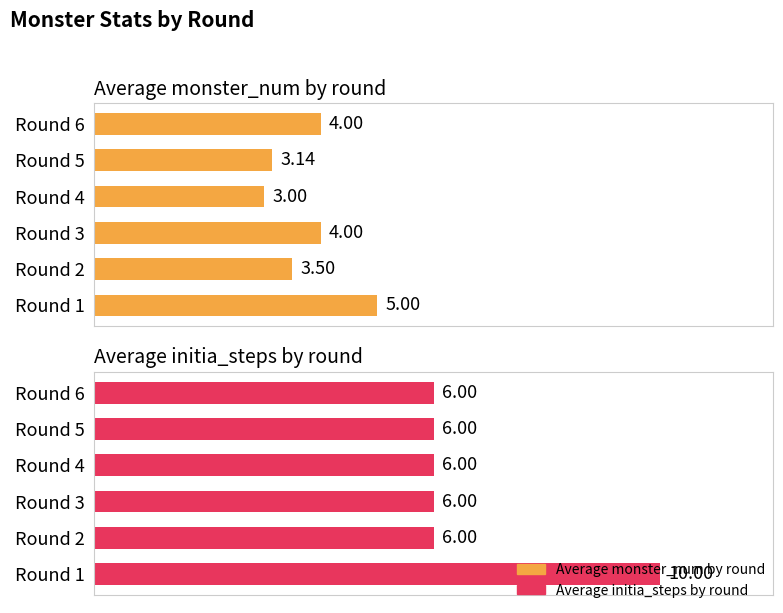

What are all the series names shown in the legend?

Average monster_num by round, Average initia_steps by round